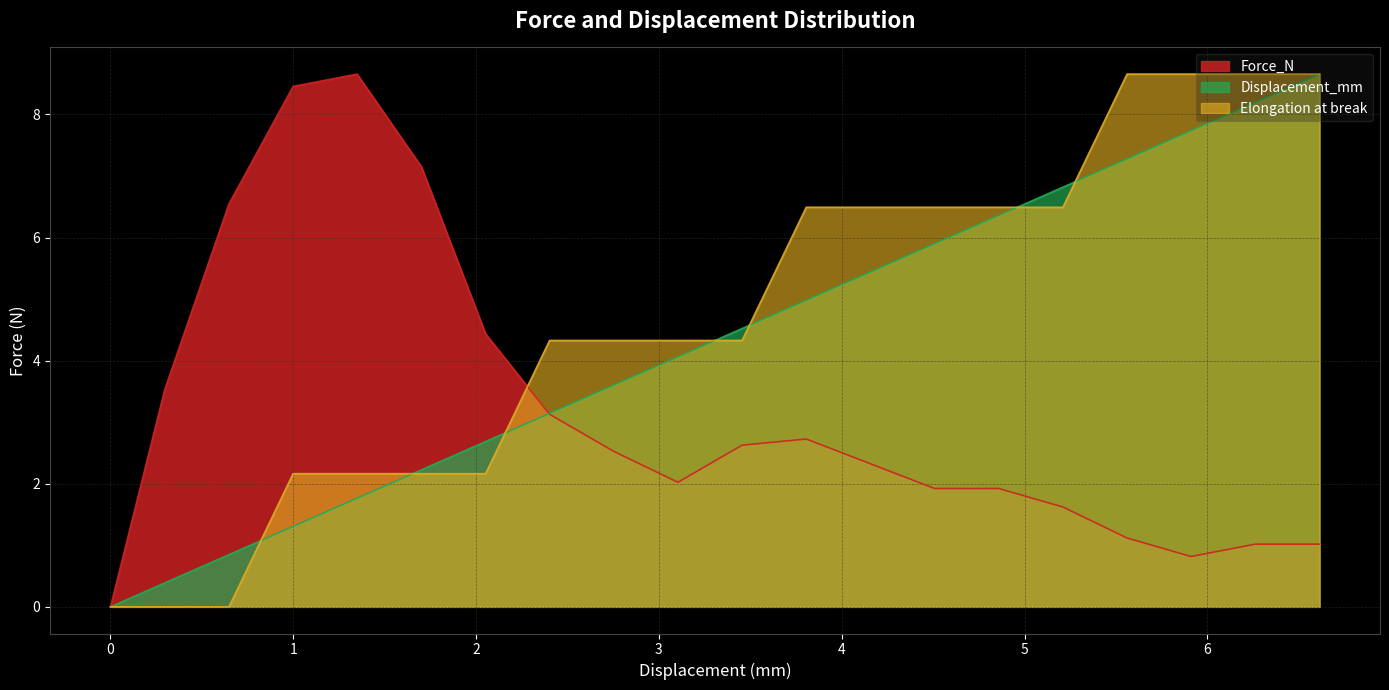

At which label does Force_N first exceed 2?

0.297